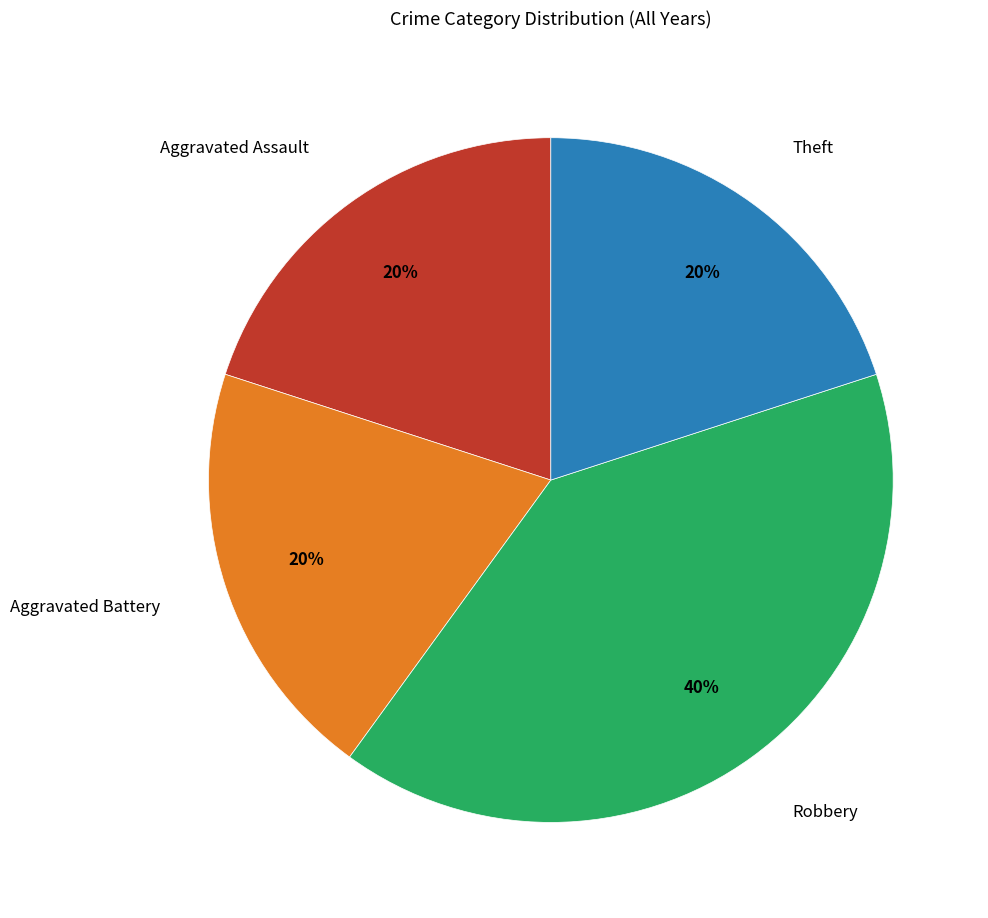

How many segments does this pie chart have?

4